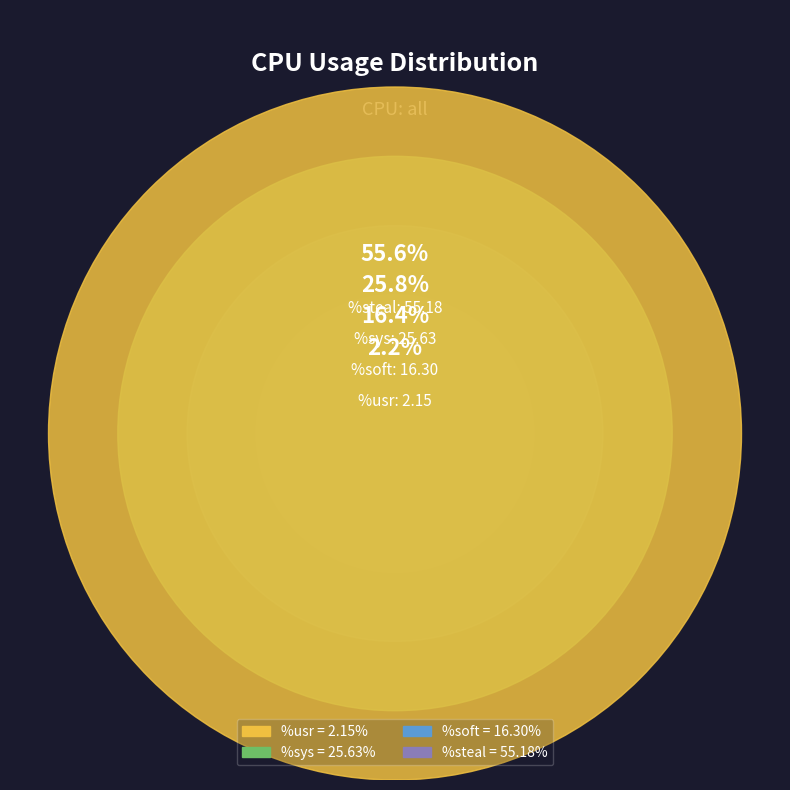

What percentage is the %usr slice, to the nearest percent?

2%